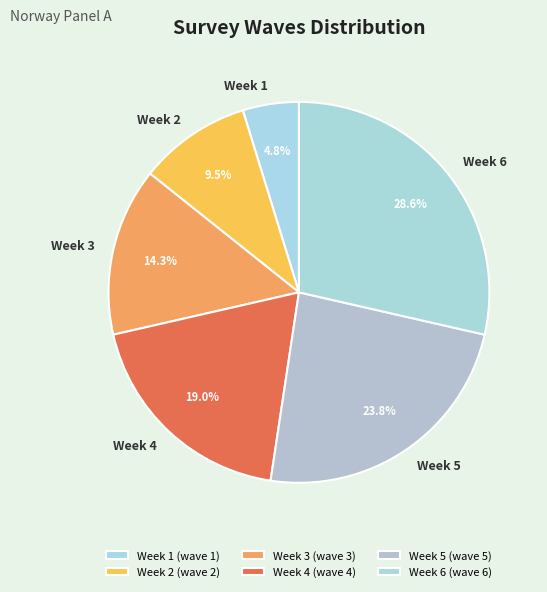

Is there a majority slice in this chart?

No